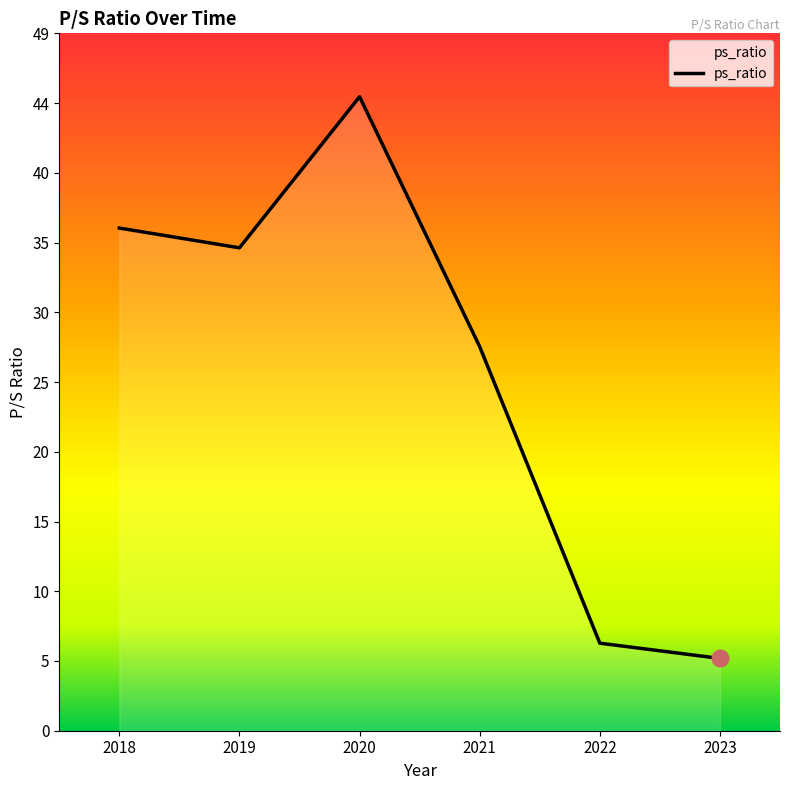

Count the number of data series in this chart.

1